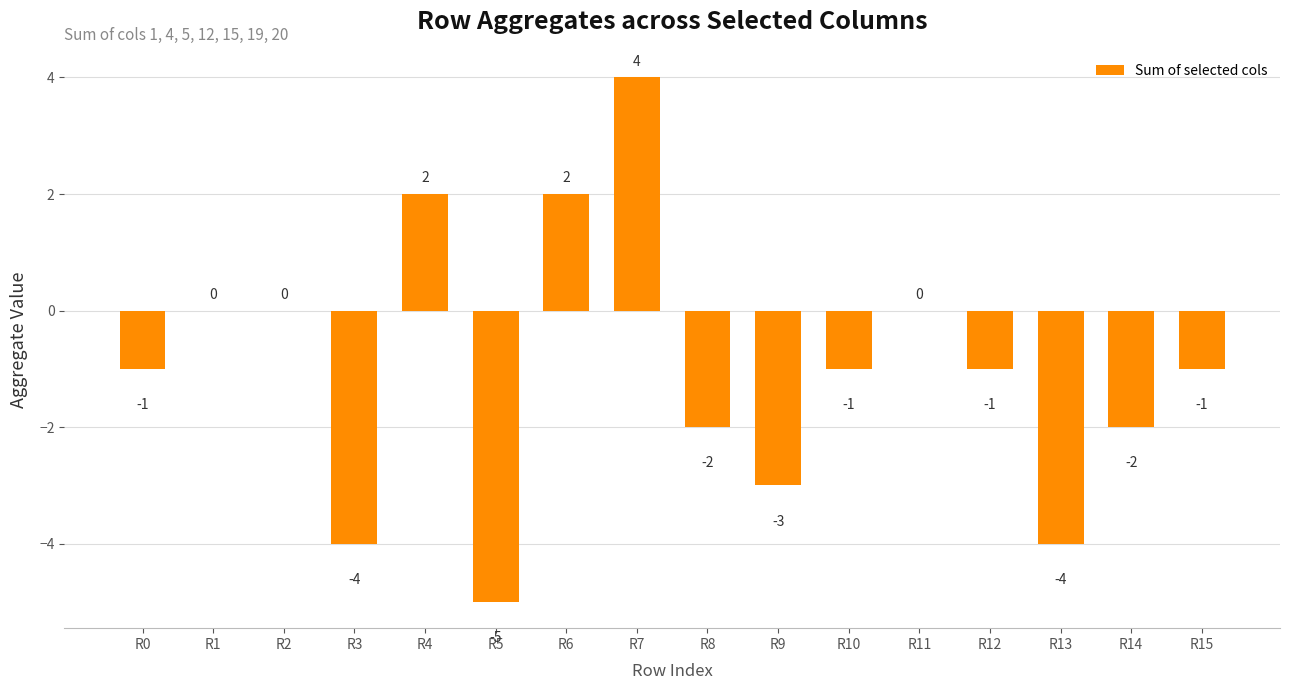

Count the number of data series in this chart.

1